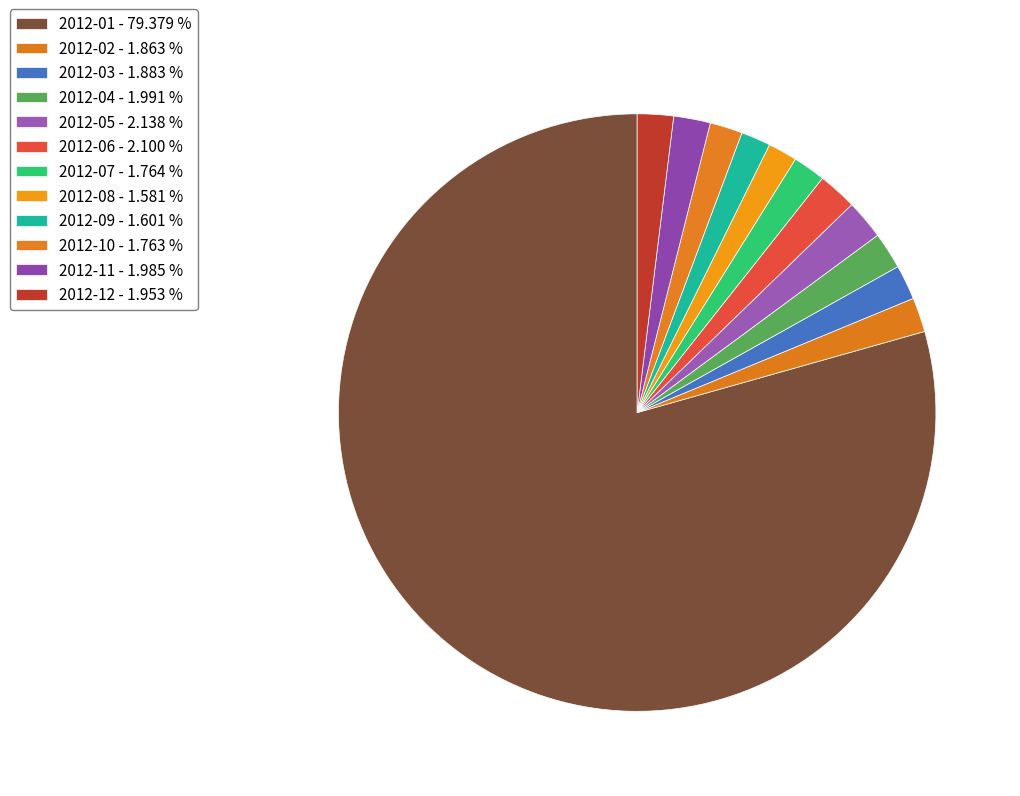

To the nearest percent, what portion does 2012-09 represent?

2%